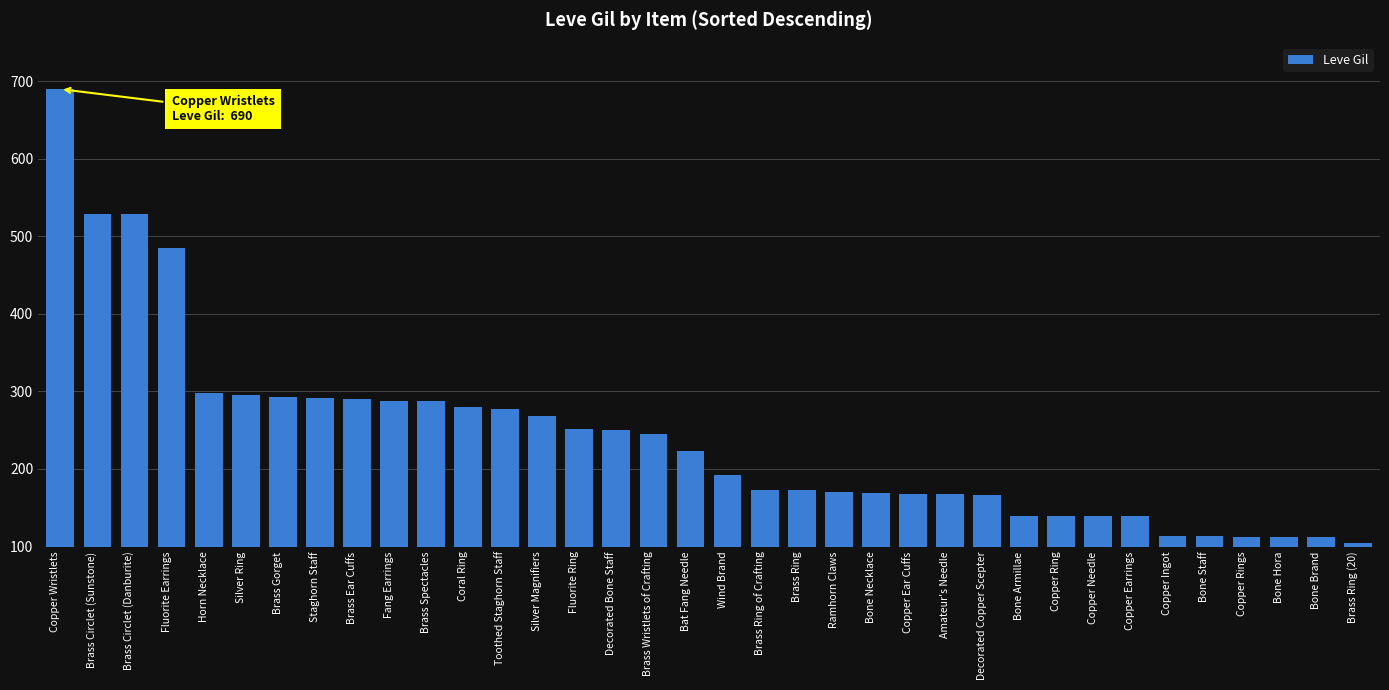

What is the label of the 33rd bar from the left?

Copper Rings